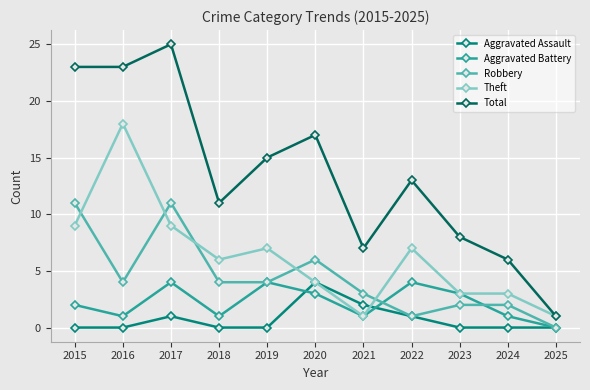

What are all the series names shown in the legend?

Aggravated Assault, Aggravated Battery, Robbery, Theft, Total